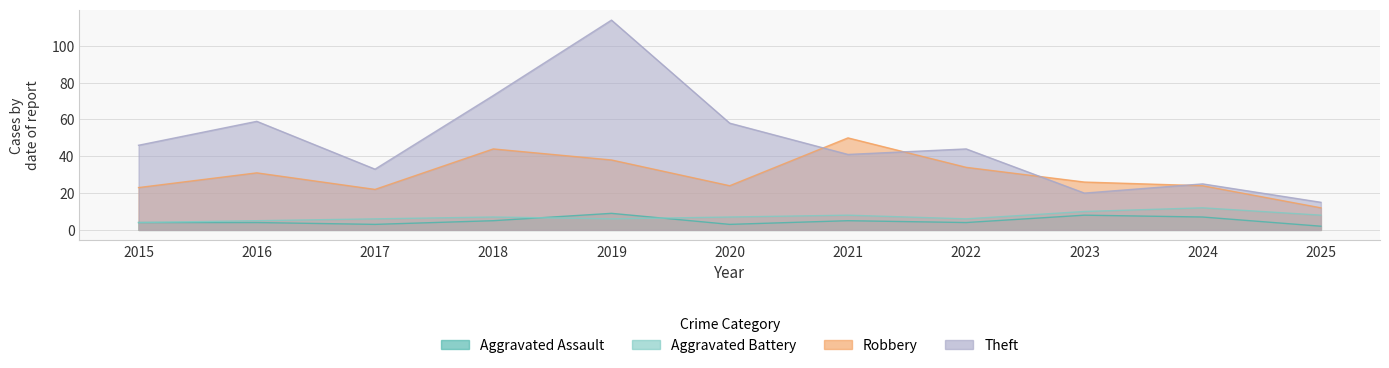

Which series changed the most between 2016 and 2020?

Robbery